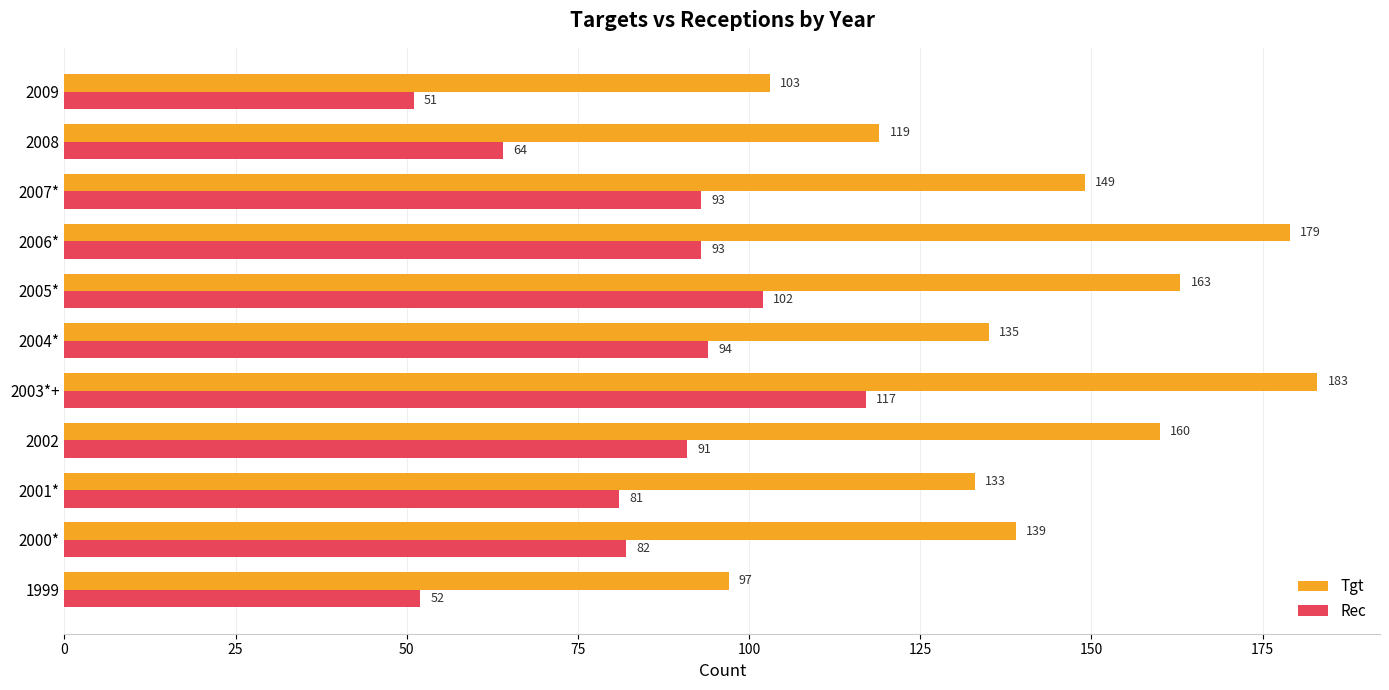

Rank the series at 2003*+ from lowest to highest value.

Rec, Tgt